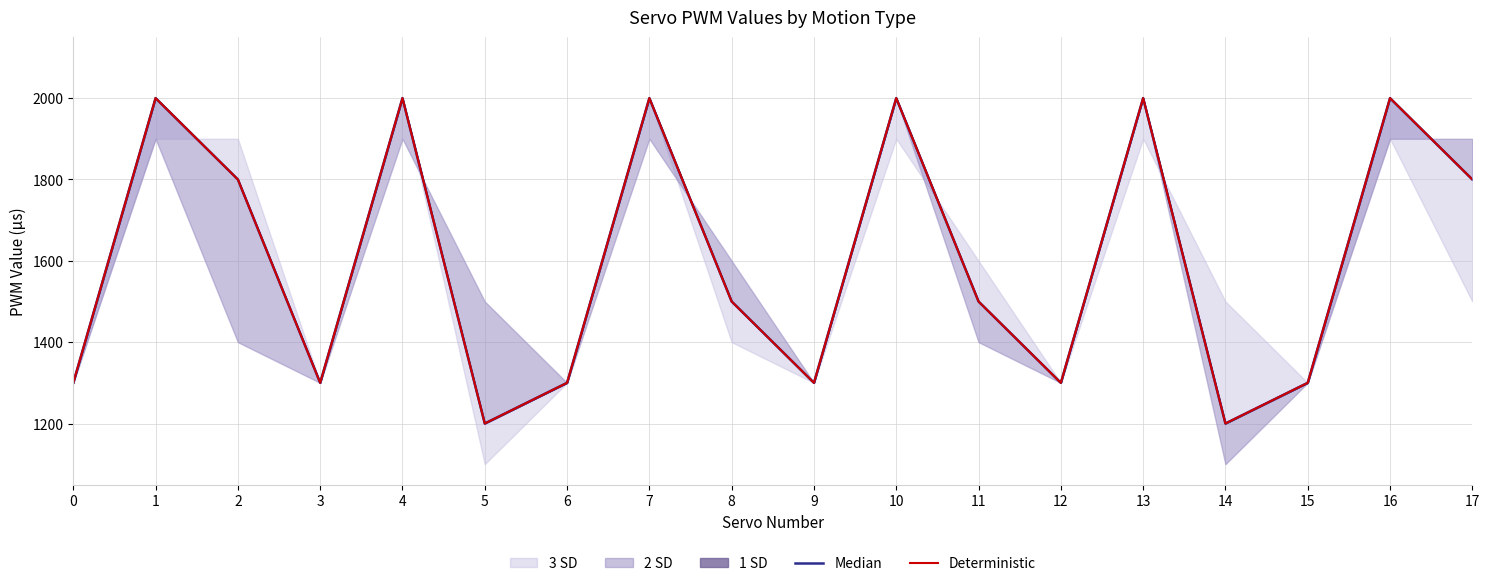

At which label is Median closest to 1600?

8